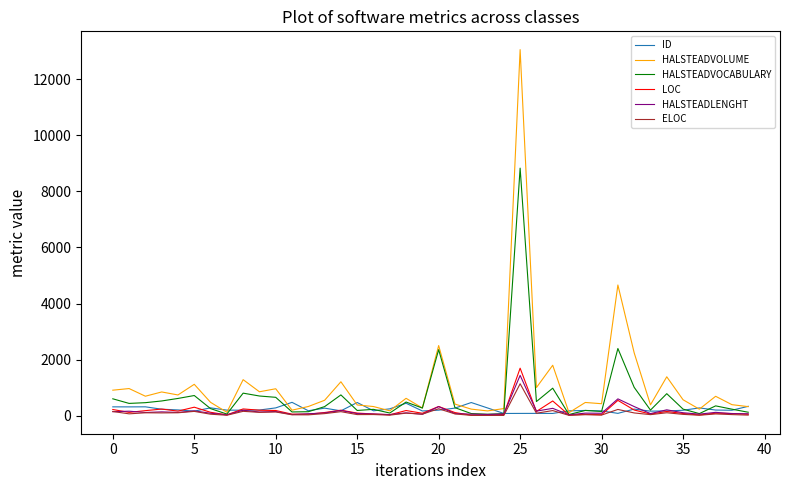

Which series has the largest range (max minus min)?

HALSTEADVOLUME